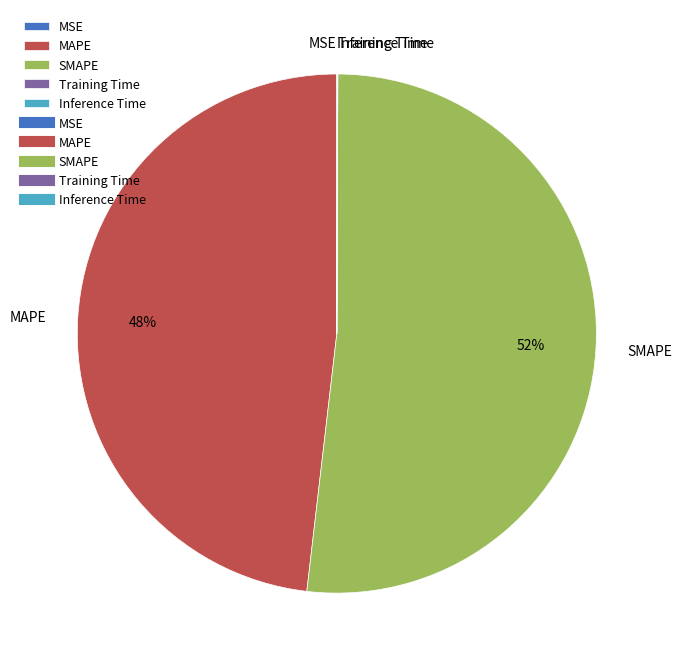

To the nearest percent, what is the average slice percentage?

20%